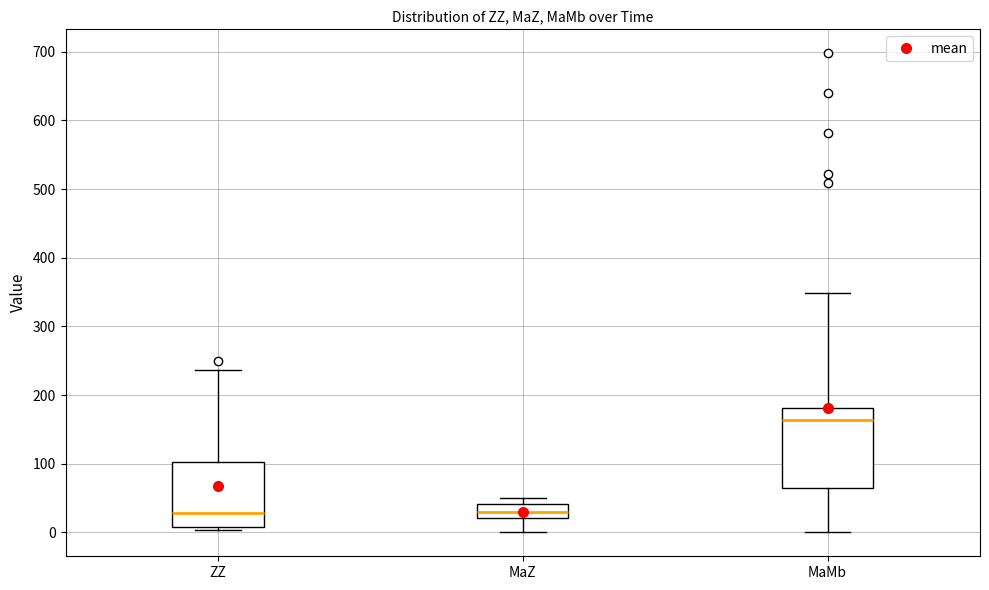

Reading left to right, transcribe this box plot: for each box, give where its median line is, the range the box spans, and where its two whiskers end, as read against the y-axis. The values are not printed on the chart, so give them approximately, as read against the axis.

ZZ: median 30, box 10 to 100, whiskers 0 to 240
MaZ: median 30, box 20 to 40, whiskers 0 to 50
MaMb: median 160, box 60 to 180, whiskers 0 to 350